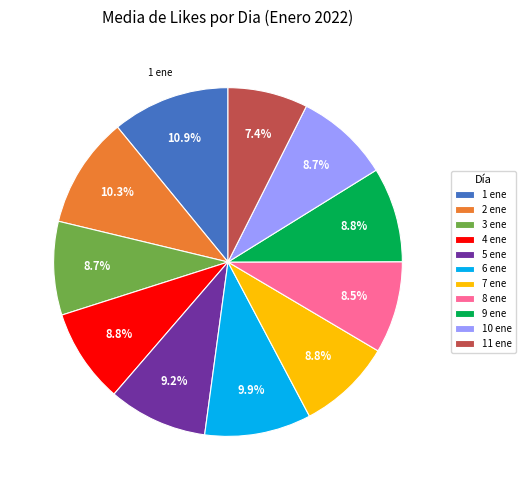

Do 3 ene and 7 ene together represent more than half of the pie?

No